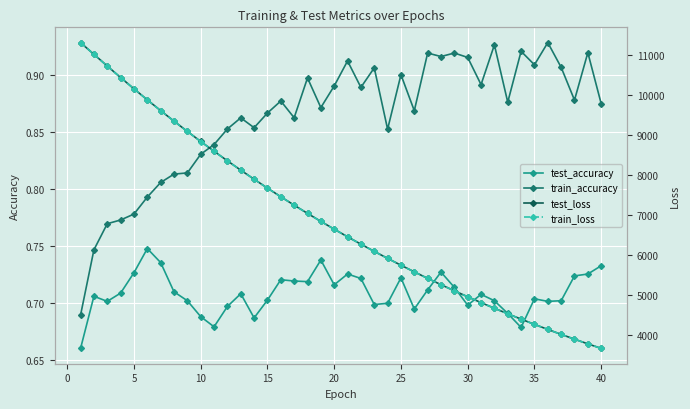

True or false: train_accuracy and test_accuracy cross at least once.

False